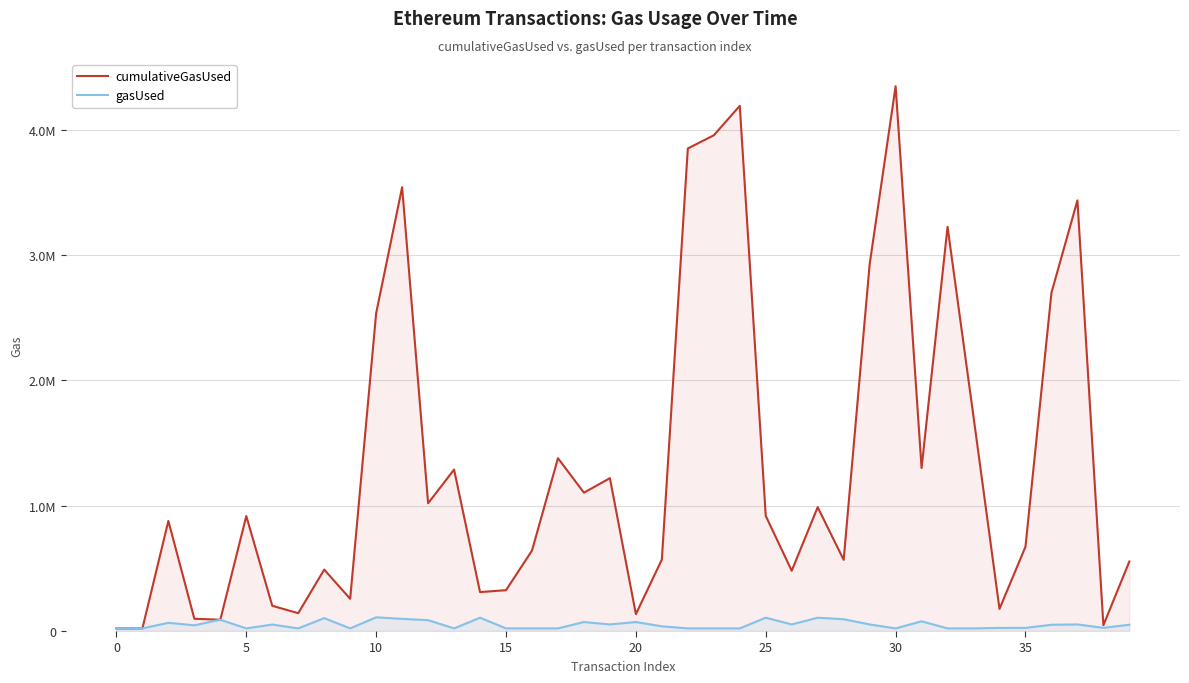

Is it true that cumulativeGasUsed equals 1019326 at 12?

True